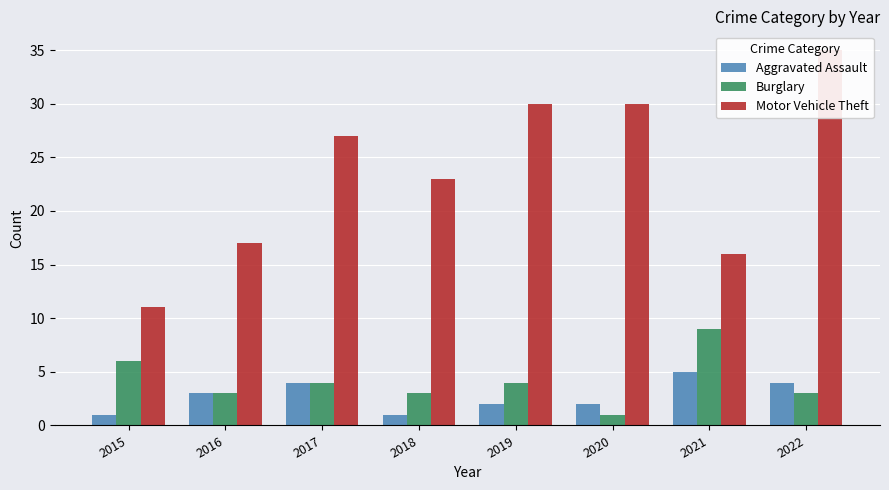

Which series changed the most between 2015 and 2019?

Motor Vehicle Theft